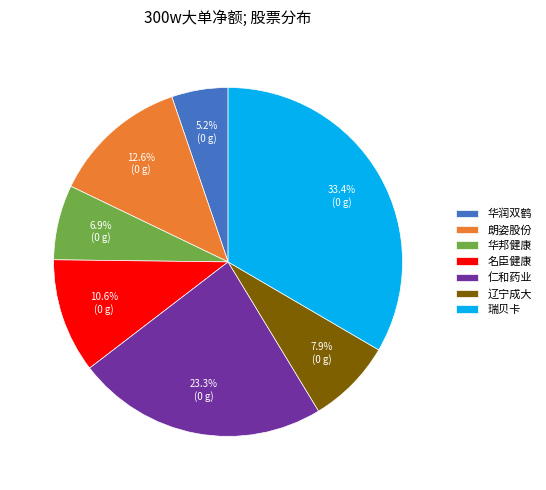

Which slice is the largest?

瑞贝卡